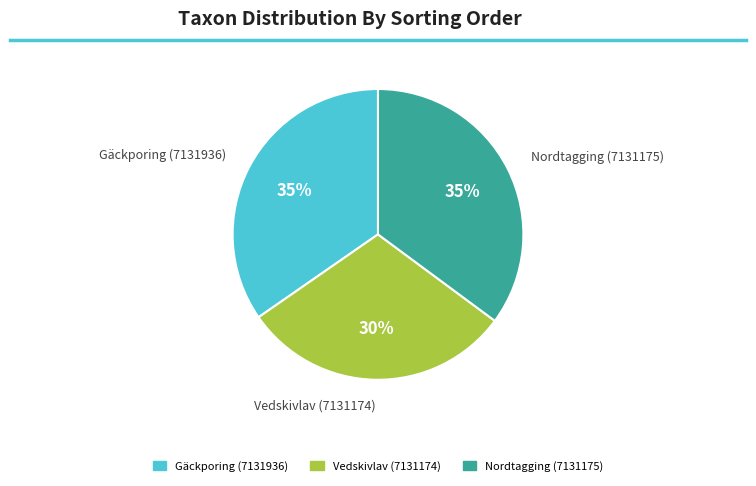

Between Vedskivlav (7131174) and Gäckporing (7131936), which is larger?

Gäckporing (7131936)